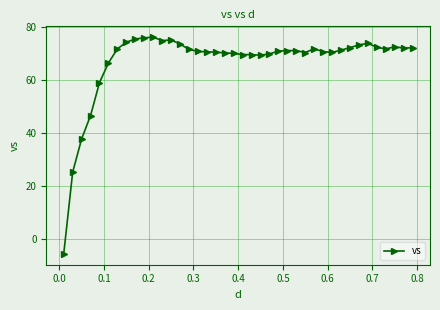

What is the sum of all values?

2681.7